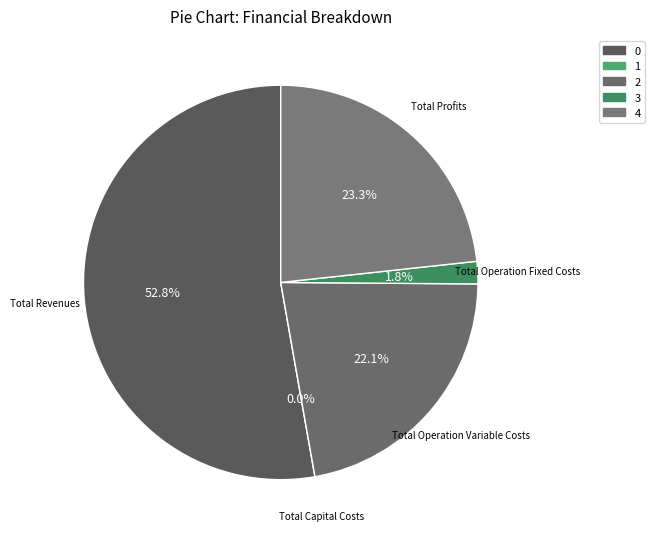

How many slices are in this pie chart?

5